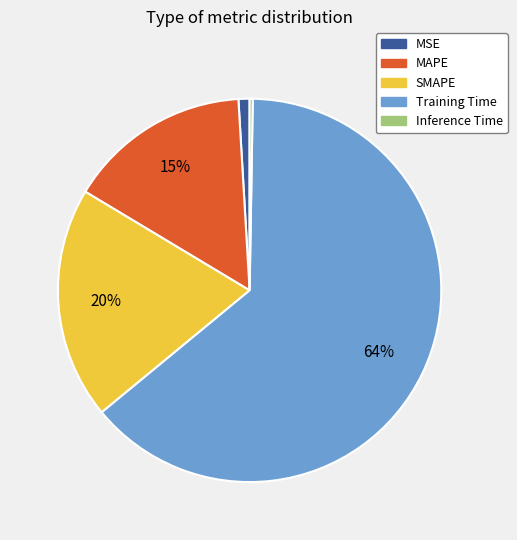

Which category has the biggest portion of the pie?

Training Time